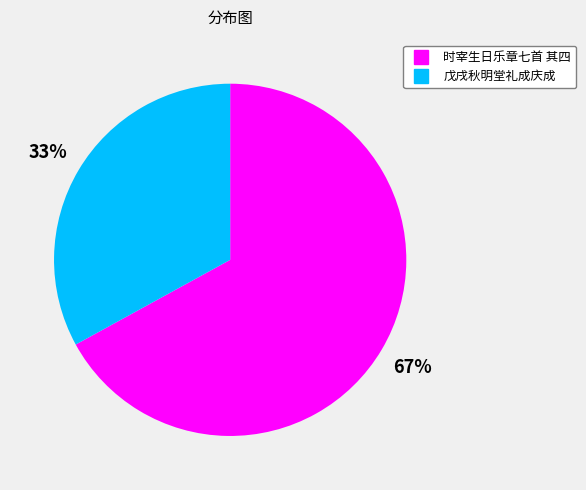

How many segments does this pie chart have?

2